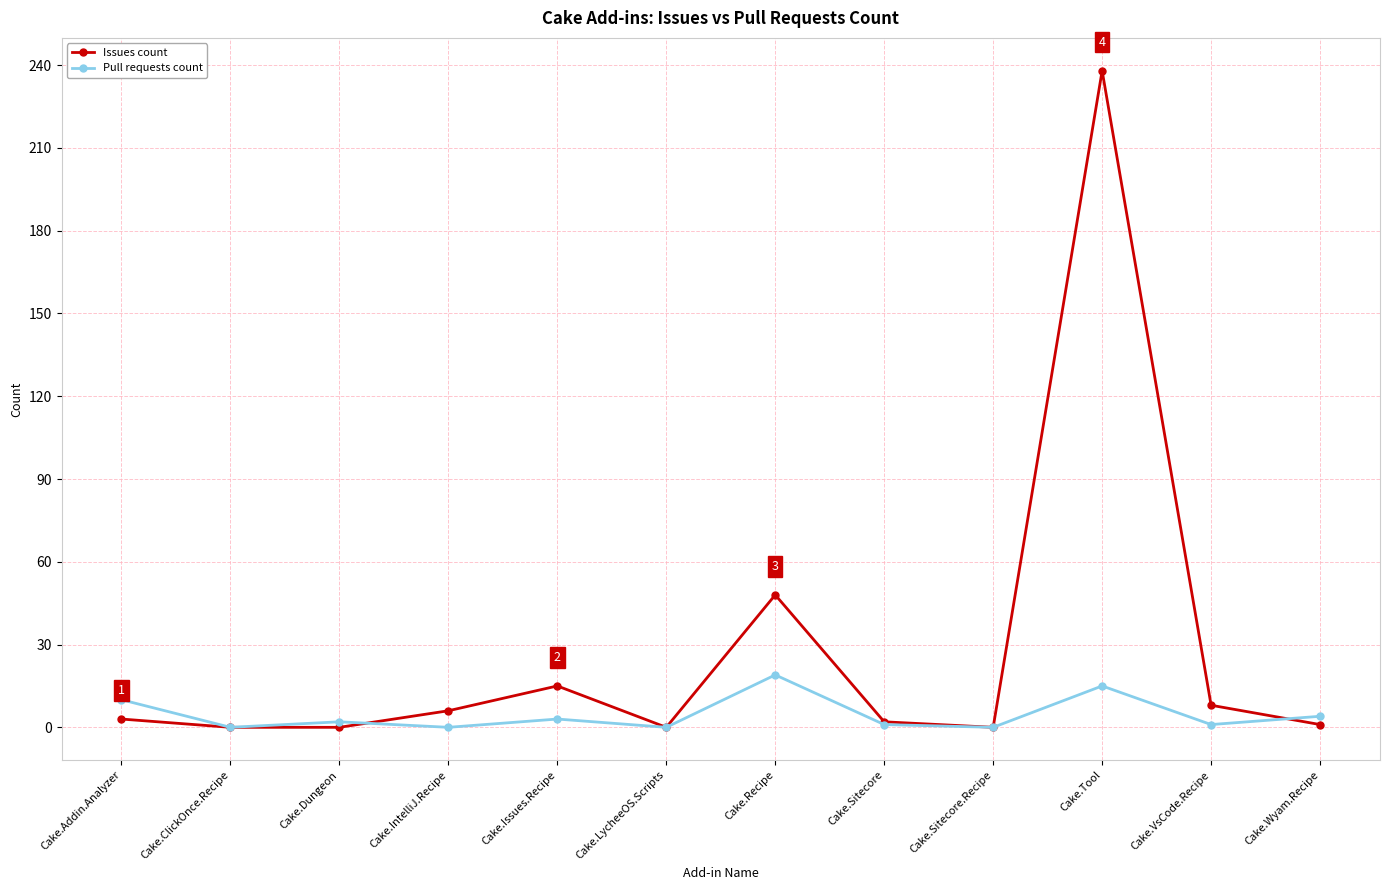

What position from the left is Cake.LycheeOS.Scripts?

6